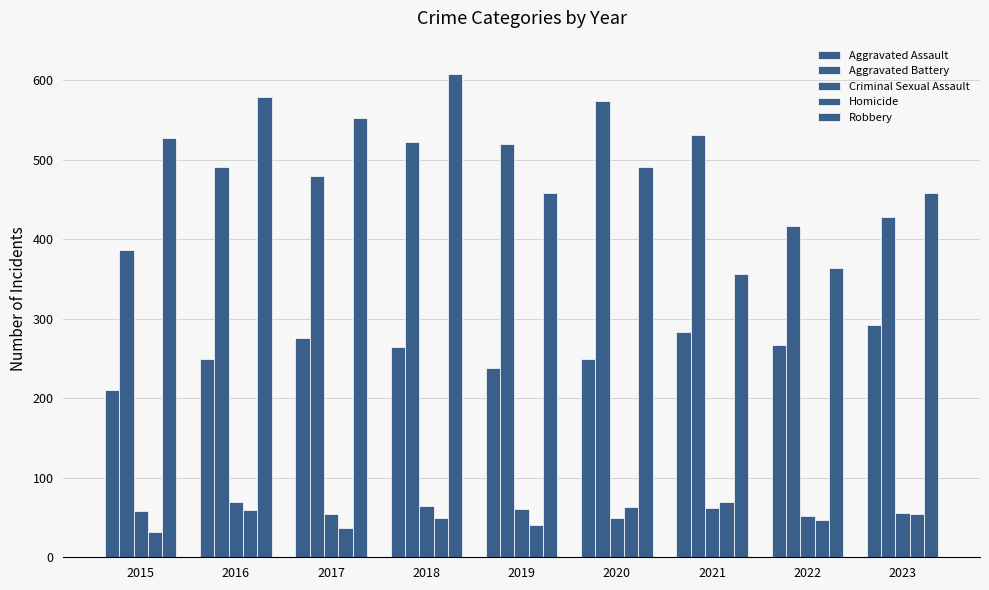

What is the minimum value for Aggravated Assault?

210